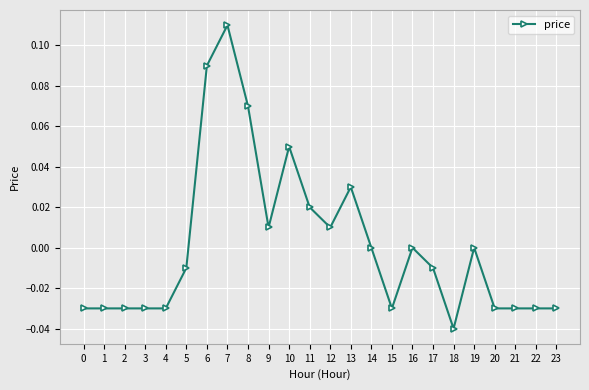

Which label corresponds to the largest value in the chart?

7